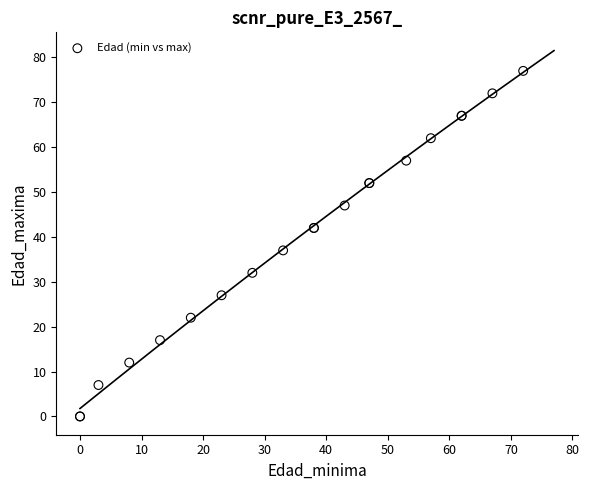

What Y value in the scatter plot is closest to 38?

37